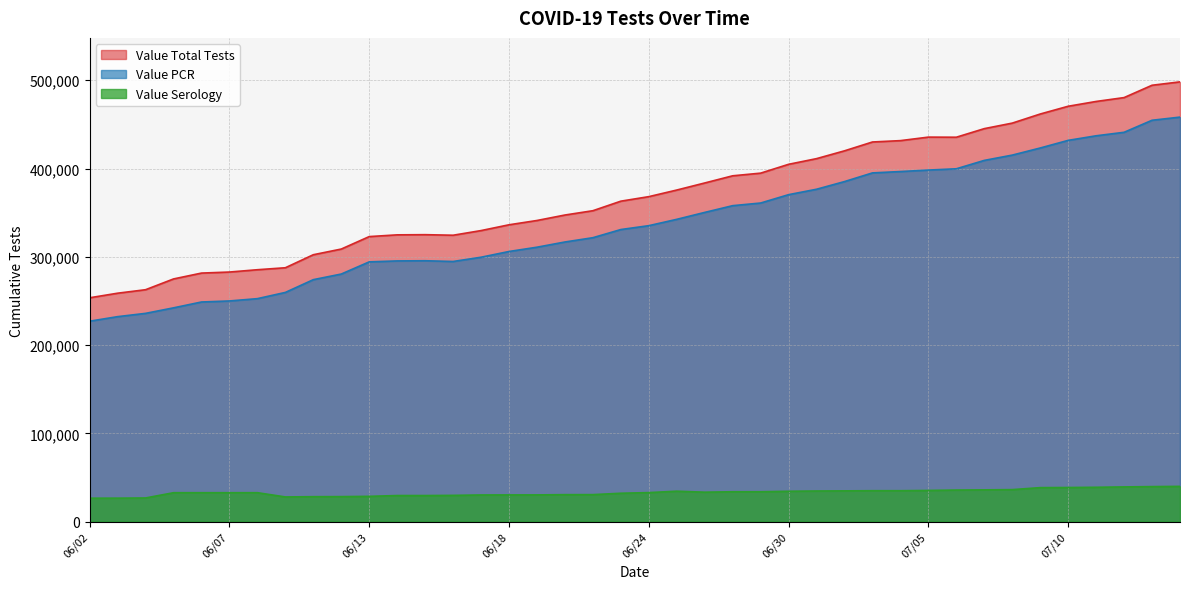

Is the value of Value Total Tests at 06/23 greater than the value of Value PCR at 06/14?

Yes